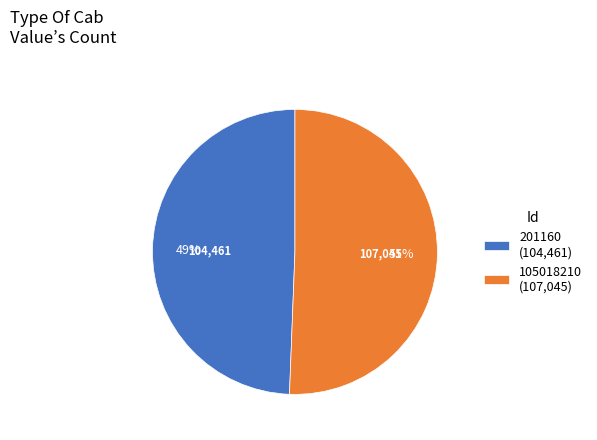

True or false: 201160 accounts for 49% of the total.

True